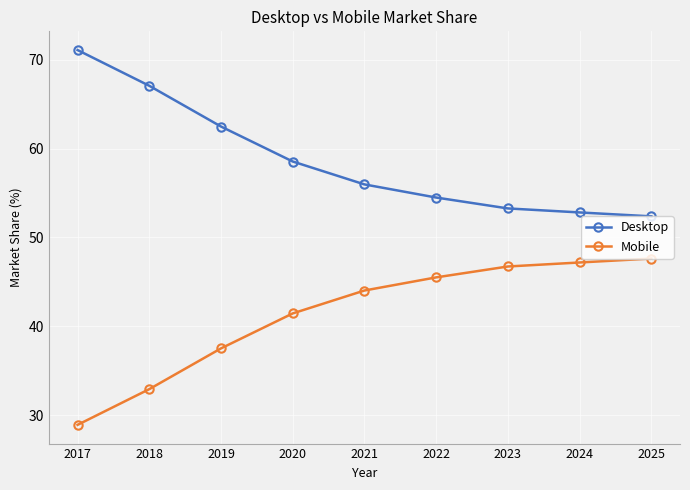

What is the minimum value for Mobile?

28.9